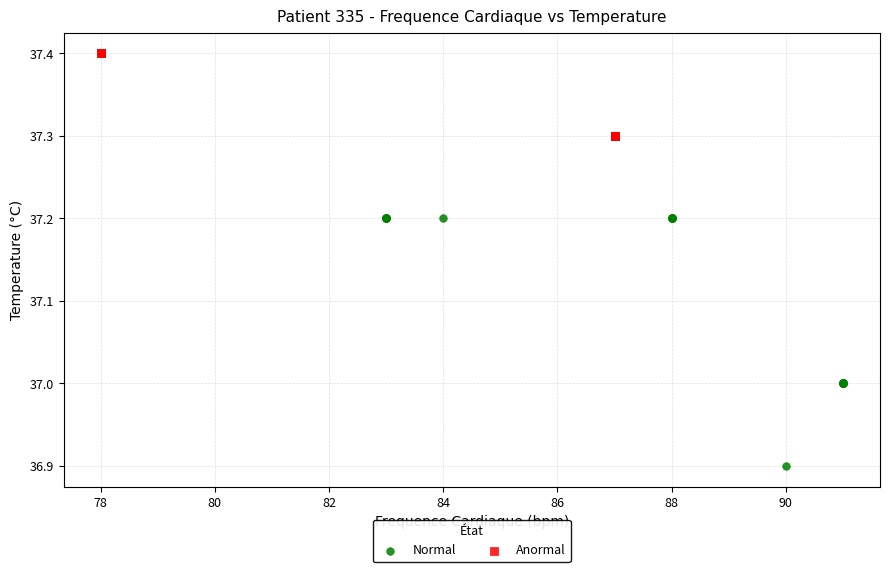

Which series has the widest spread of Y values?

Normal